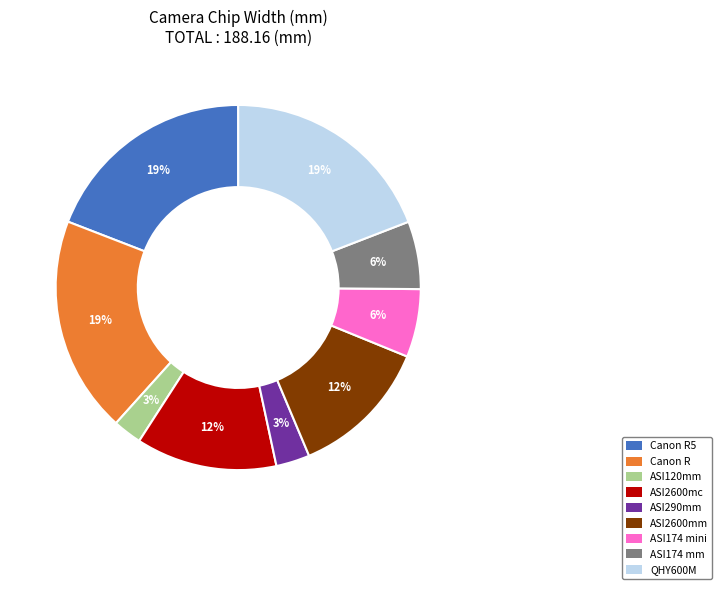

How many segments does this pie chart have?

9